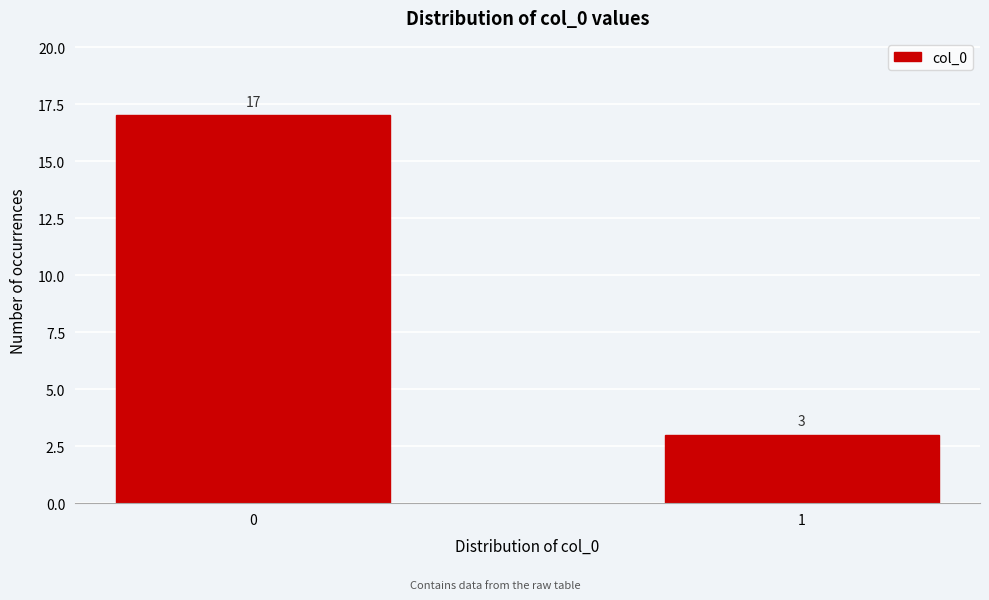

Reading left to right, transcribe all the data shown in this chart.

0=17	1=3